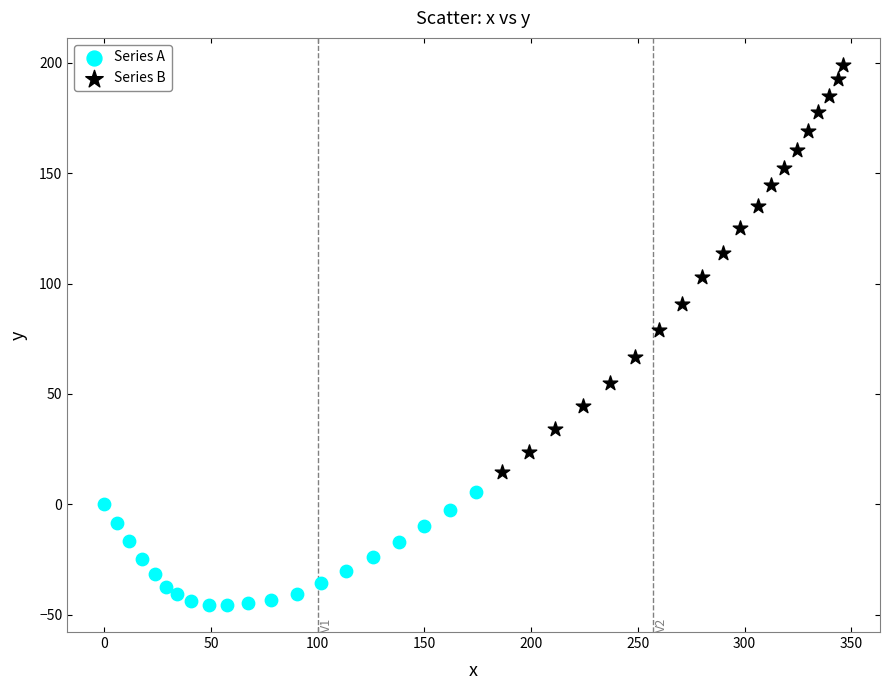

Which series has the widest spread of Y values?

Series B